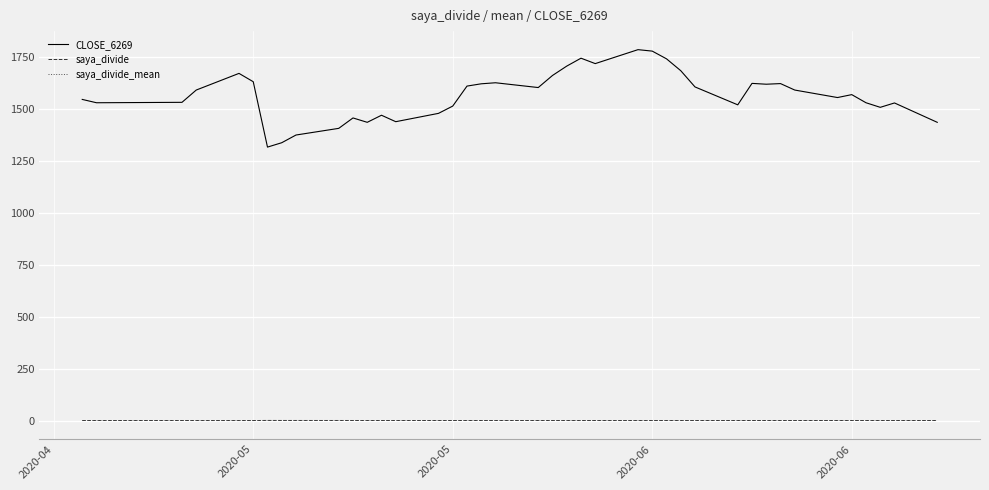

How many categories are shown in the chart?

40